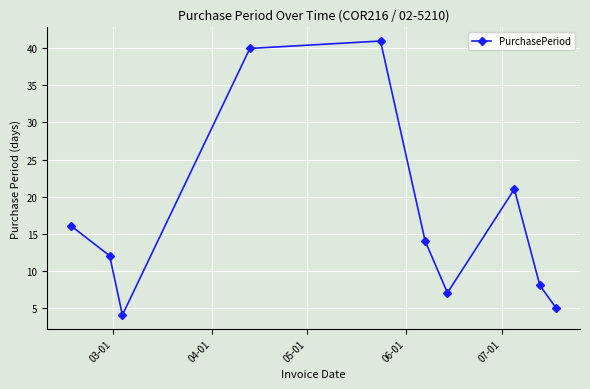

What is the average value?

17